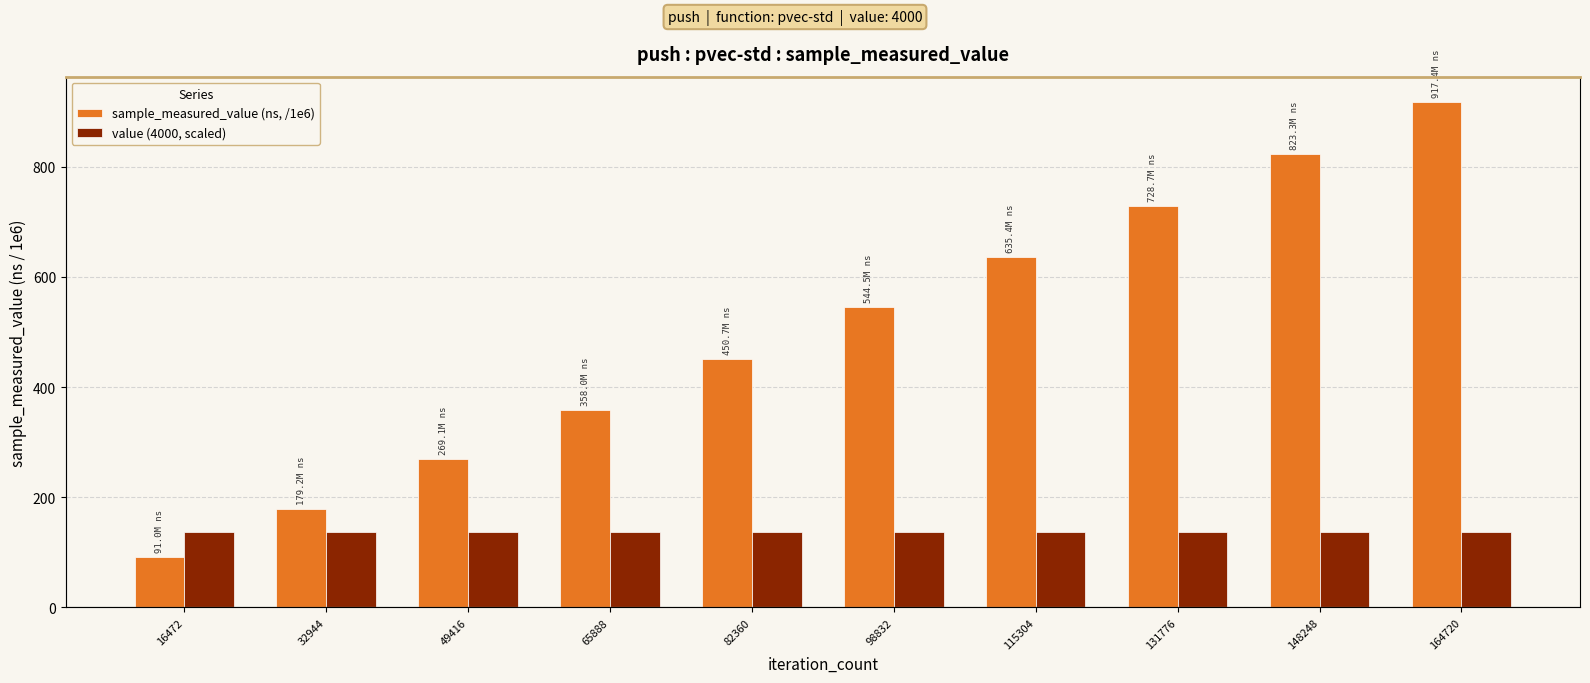

What is the smallest value displayed?

91.0